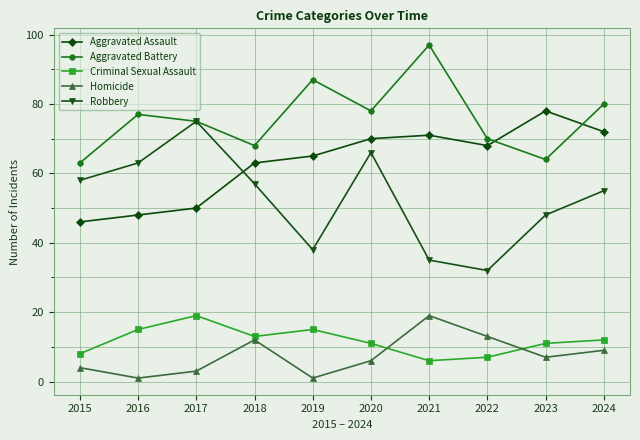

How many lines are shown in the chart?

5